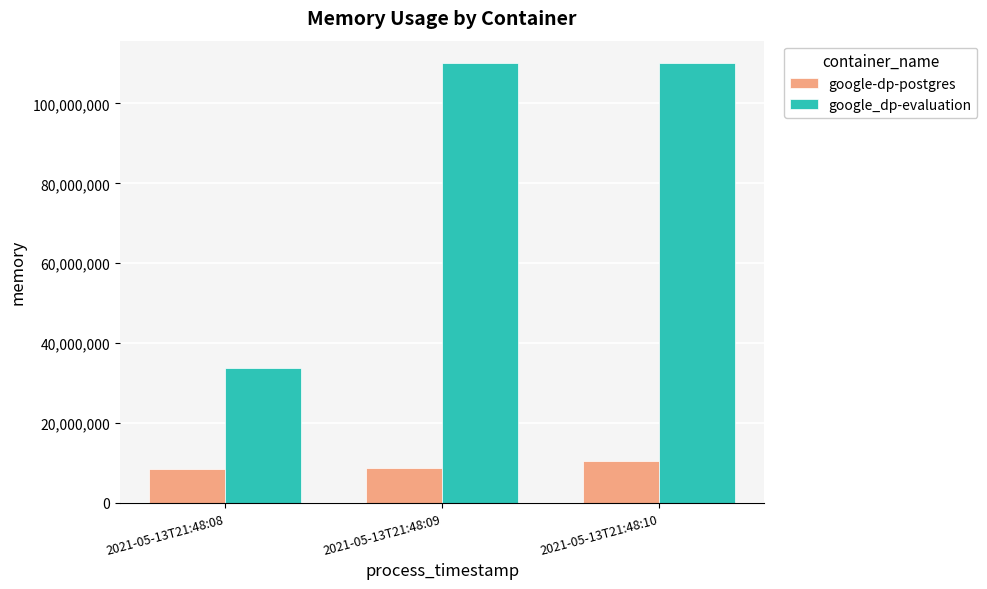

At which label does google-dp-postgres reach its peak?

2021-05-13T21:48:10